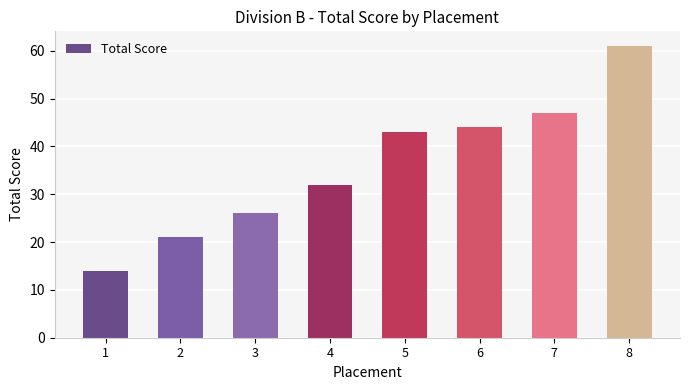

What is the ratio of the value at 4 to the value at 6?

0.7